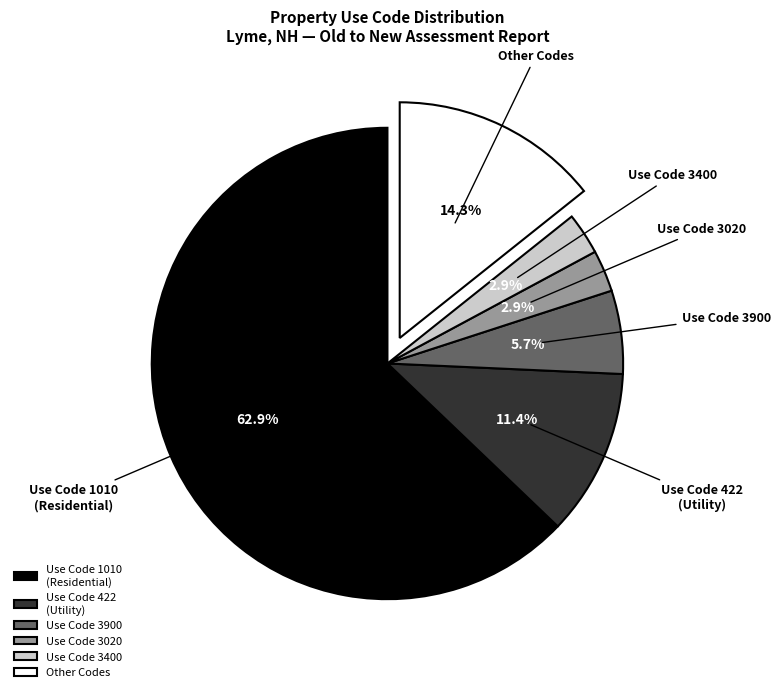

Between Use Code 3020 and Use Code 422 (Utility), which is larger?

Use Code 422 (Utility)